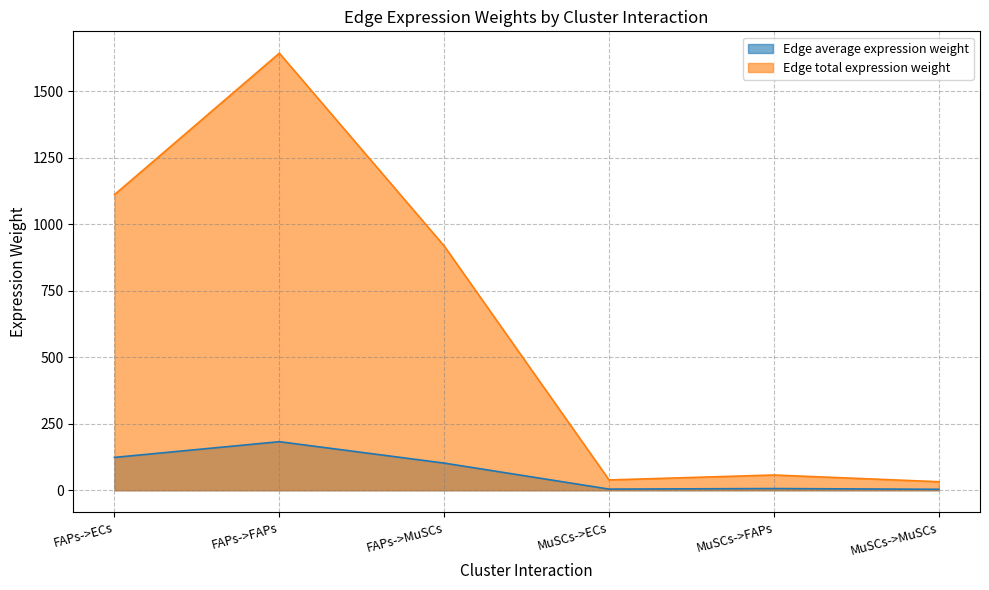

Which series has the widest spread of values?

Edge total expression weight